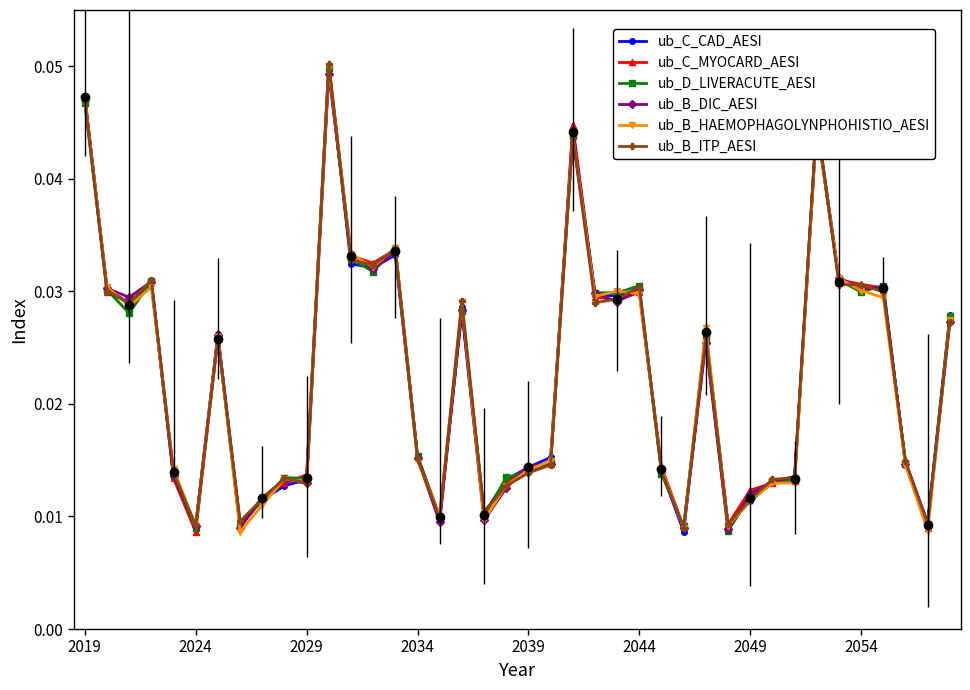

True or false: ub_B_HAEMOPHAGOLYNPHOHISTIO_AESI has more than 2 interior local peaks.

True